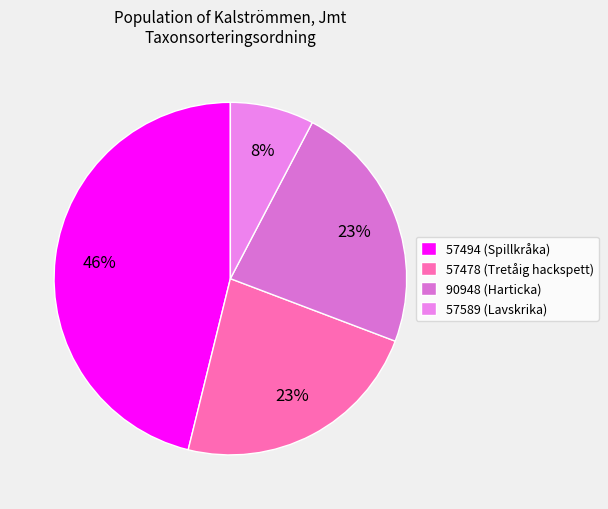

Which slice is the smallest?

57589